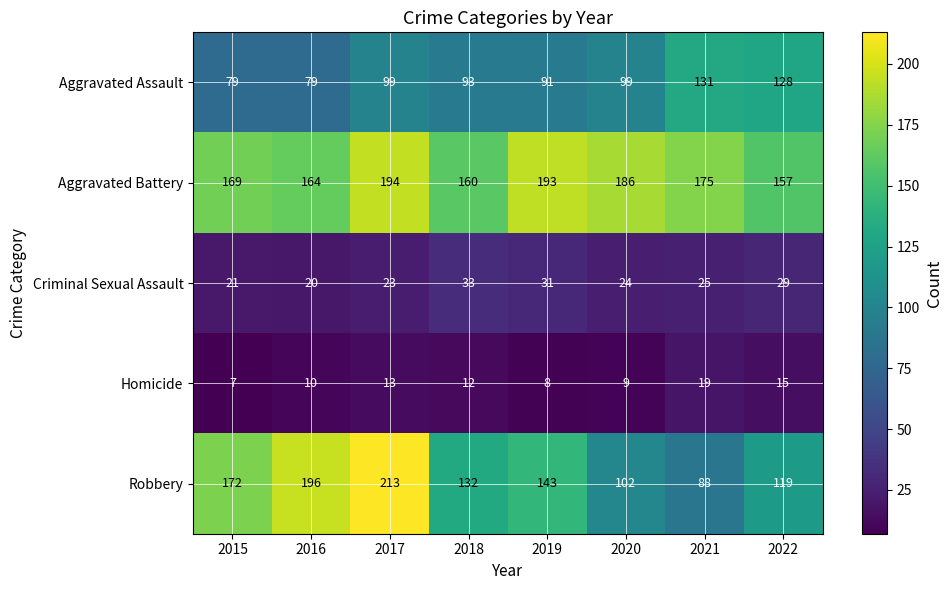

What is the maximum value shown in the chart?

213